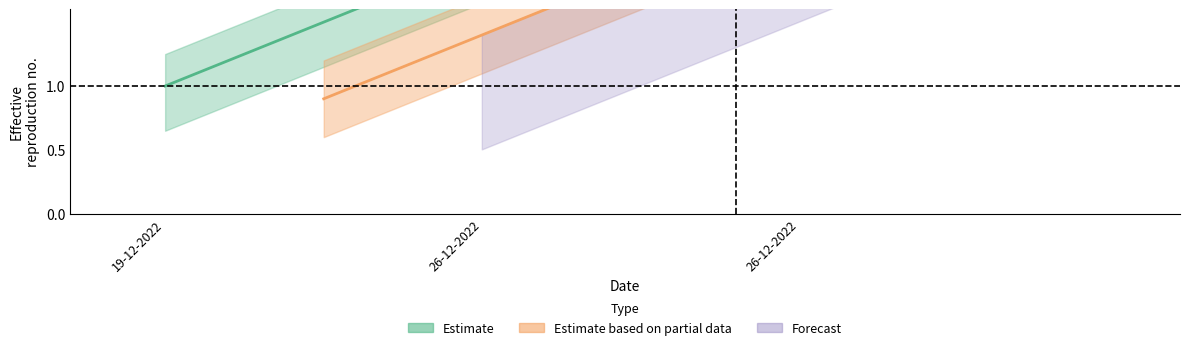

How many values are below 2?

1